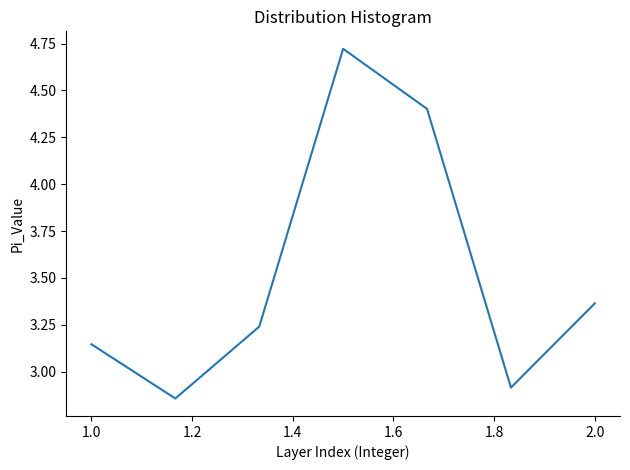

Count the values in the range 2 to 4.

5